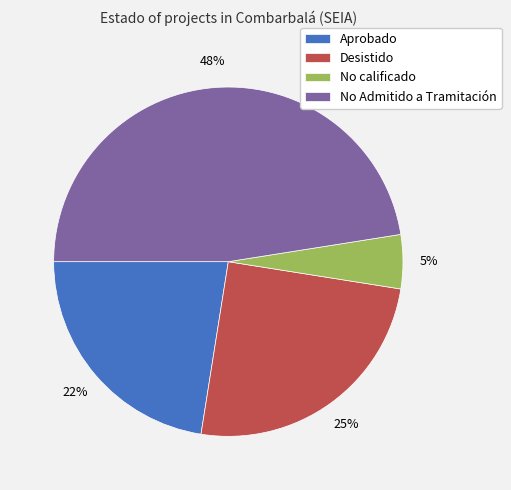

Is it true that Desistido is 38% of the pie?

False